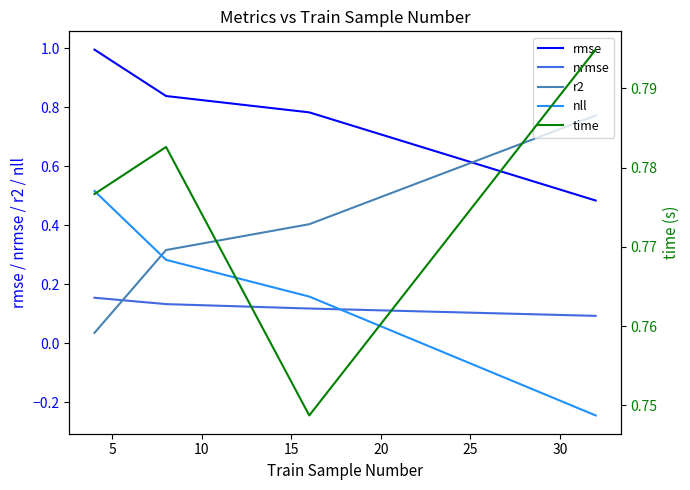

At how many categories does at least one series exceed 0?

4